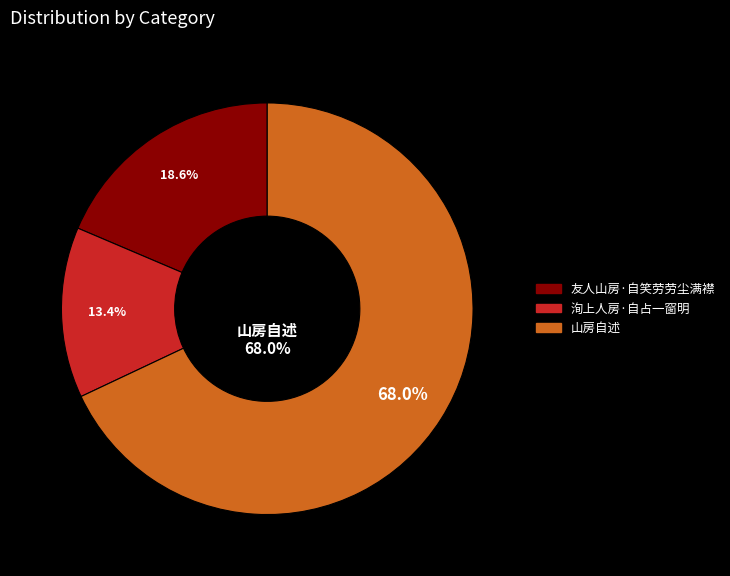

Approximately how many times larger is the value at 山房自述 compared to 友人山房·自笑劳劳尘满襟?

3.7